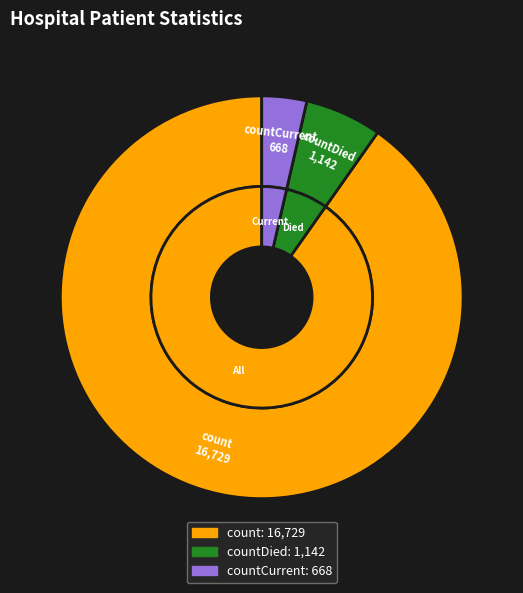

What is the ratio of the value at countCurrent to the value at countDied?

0.6